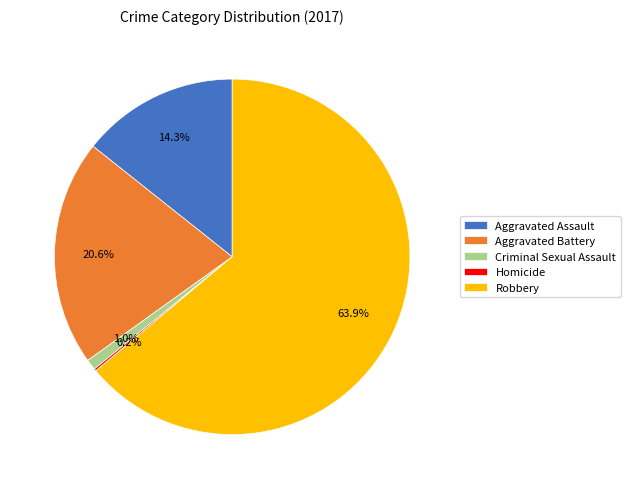

Which category has the biggest portion of the pie?

Robbery